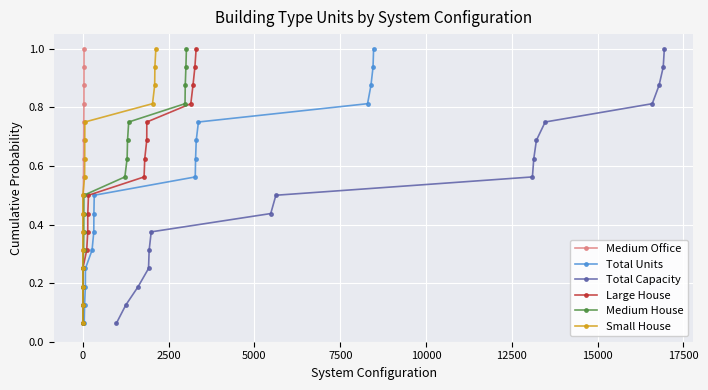

Reading left to right, list all the values displayed in this chart.

Medium Office: 0.1	0.1	0.2	0.2	0.3	0.4	0.4	0.5	0.6	0.6	0.7	0.8	0.8	0.9	0.9	1.0
Total Units: 0.1	0.1	0.2	0.2	0.3	0.4	0.4	0.5	0.6	0.6	0.7	0.8	0.8	0.9	0.9	1.0
Total Capacity: 0.1	0.1	0.2	0.2	0.3	0.4	0.4	0.5	0.6	0.6	0.7	0.8	0.8	0.9	0.9	1.0
Large House: 0.1	0.1	0.2	0.2	0.3	0.4	0.4	0.5	0.6	0.6	0.7	0.8	0.8	0.9	0.9	1.0
Medium House: 0.1	0.1	0.2	0.2	0.3	0.4	0.4	0.5	0.6	0.6	0.7	0.8	0.8	0.9	0.9	1.0
Small House: 0.1	0.1	0.2	0.2	0.3	0.4	0.4	0.5	0.6	0.6	0.7	0.8	0.8	0.9	0.9	1.0